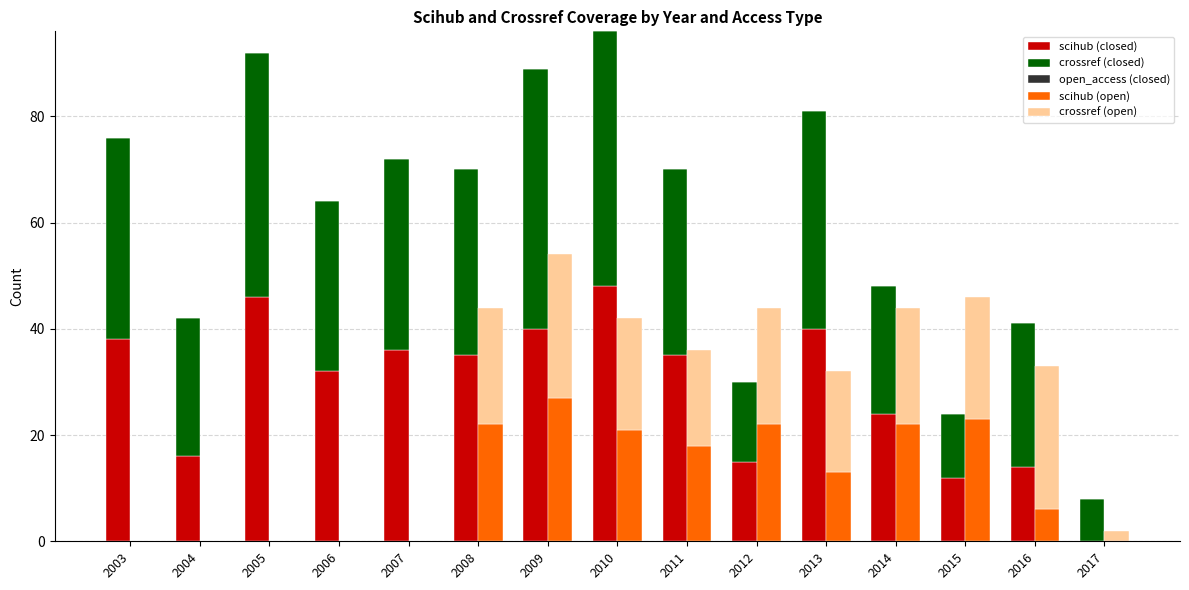

What is the sum of all crossref (open) values?

203